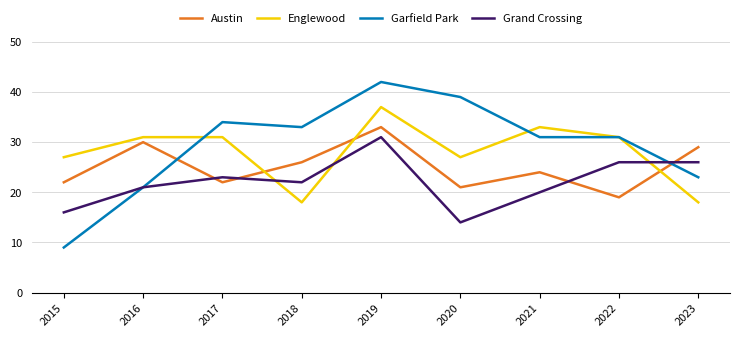

True or false: Austin and Englewood cross at least once.

True